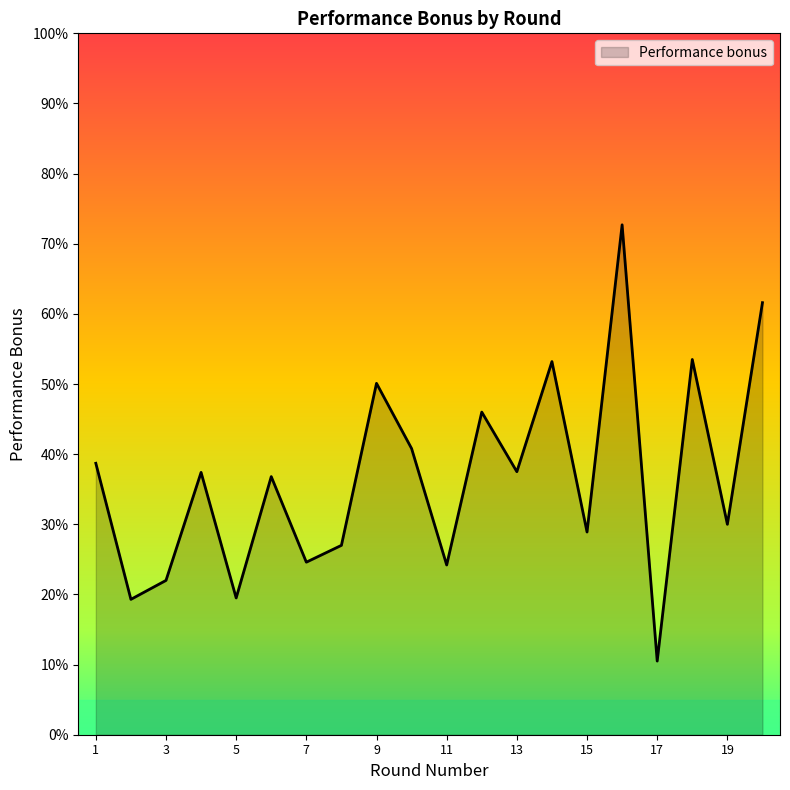

What is the smallest value displayed?

10.5